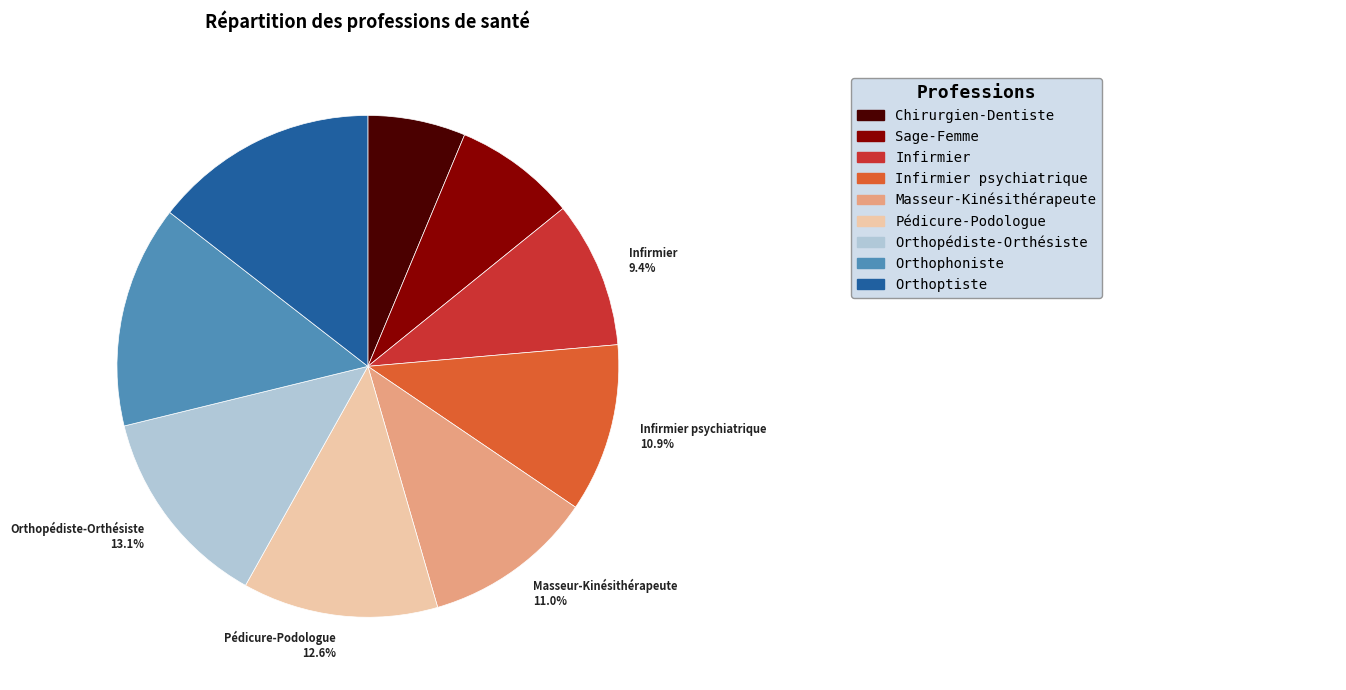

Between Masseur-Kinésithérapeute 11.0% and Infirmier 9.4%, which is larger?

Masseur-Kinésithérapeute 11.0%